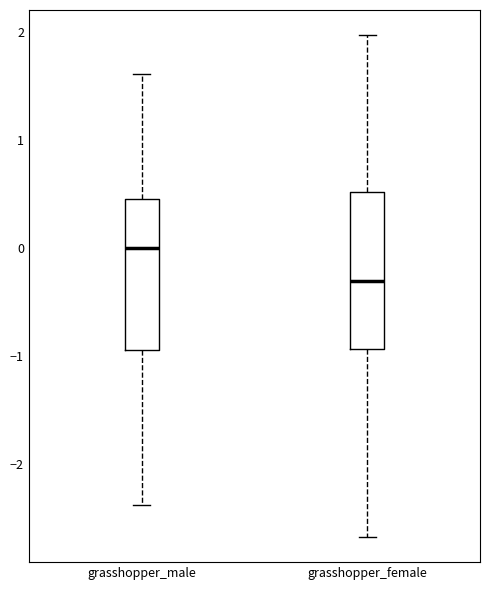

Which box's median line is the highest?

grasshopper_male